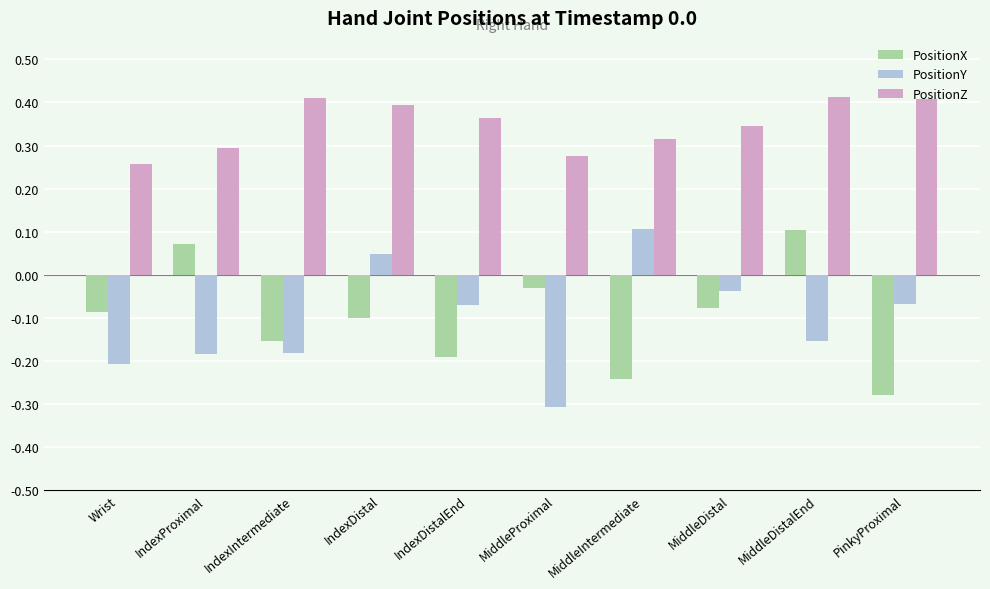

Where is PositionZ nearest to the value 0?

Wrist